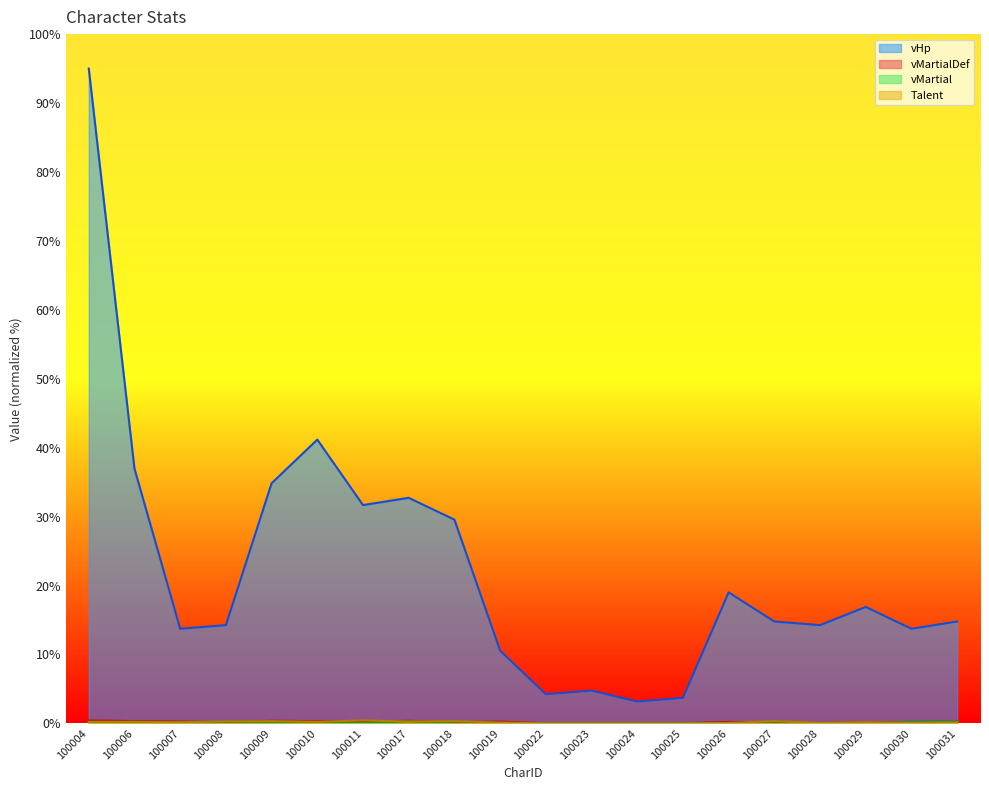

What is the difference between the maximum and second lowest values in the vHp series?

91.3